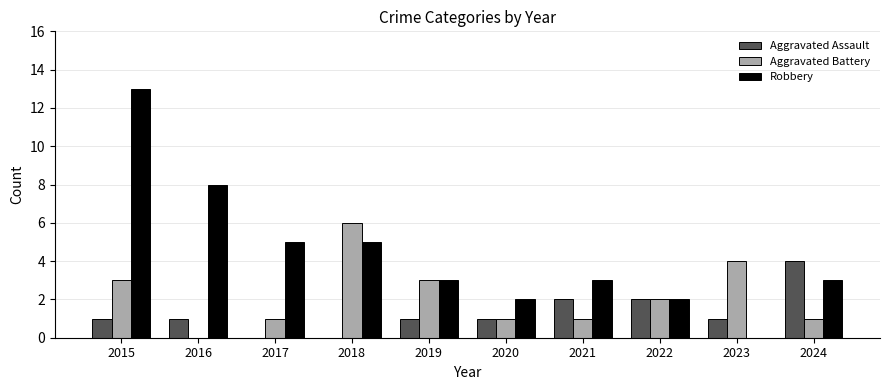

What is the sum of all Aggravated Assault values?

13